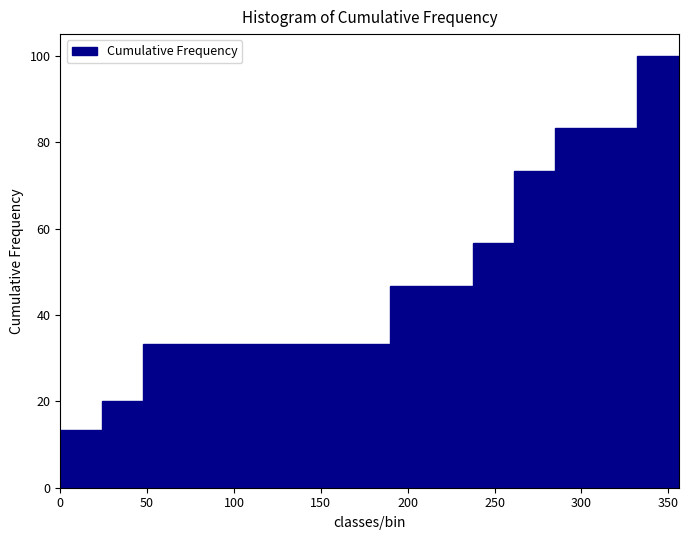

Reading left to right, transcribe this chart: for each bar, give the range it covers on the x-axis and its height. Neither the bar edges nor the heights are printed on the chart, so give them approximately, as read against the axes.

0 to 25: 14
25 to 45: 20
45 to 70: 34
70 to 95: 34
95 to 120: 34
120 to 140: 34
140 to 165: 34
165 to 190: 34
190 to 215: 46
215 to 235: 46
235 to 260: 56
260 to 285: 74
285 to 310: 84
310 to 330: 84
330 to 355: 100